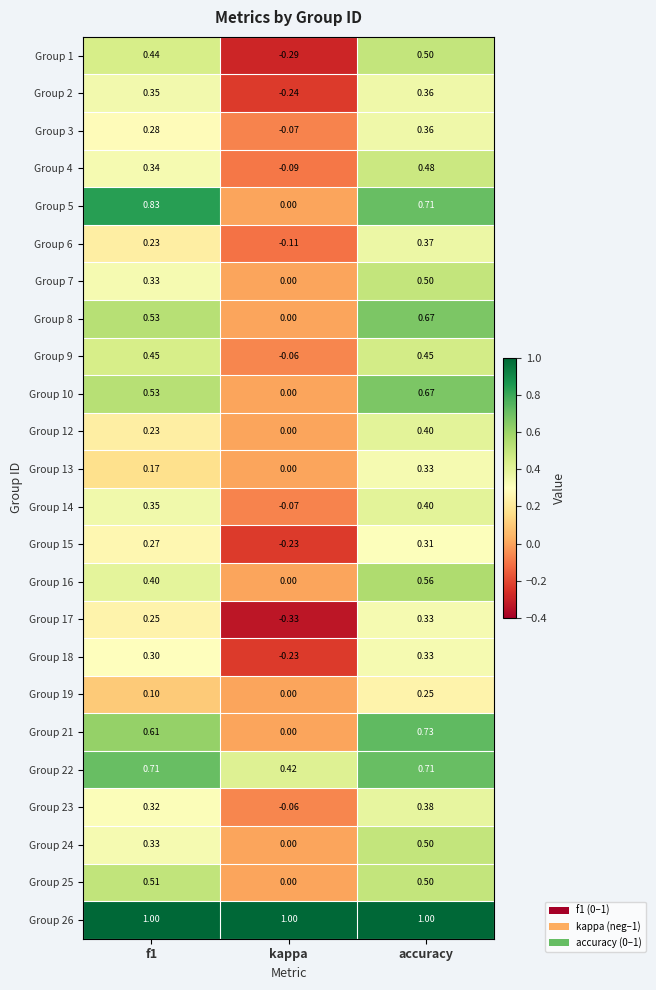

How many distinct data groups are displayed?

24